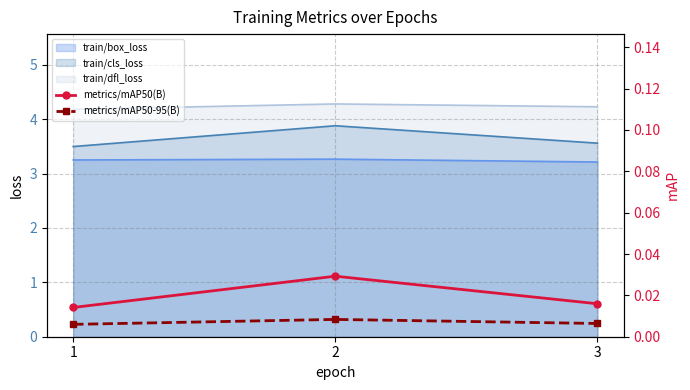

The value of metrics/mAP50-95(B) at 3 is 0.0. True or false?

True